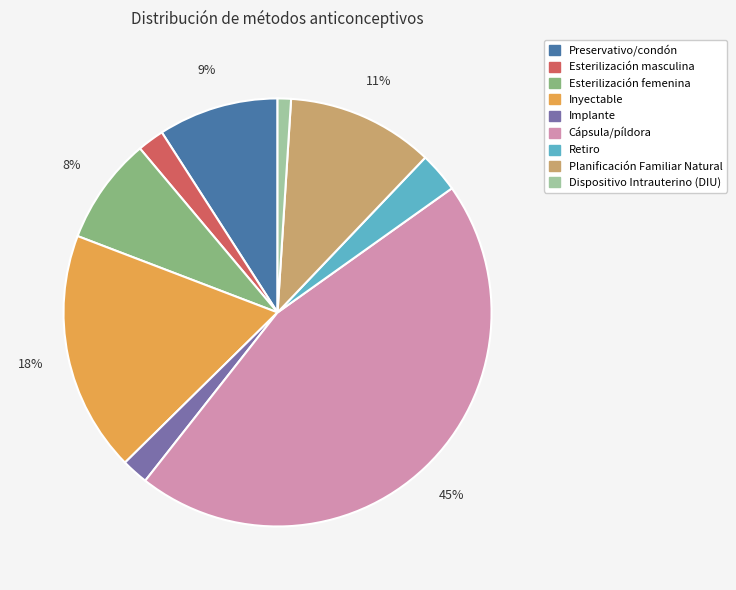

Is there any slice that represents more than half of the pie?

No